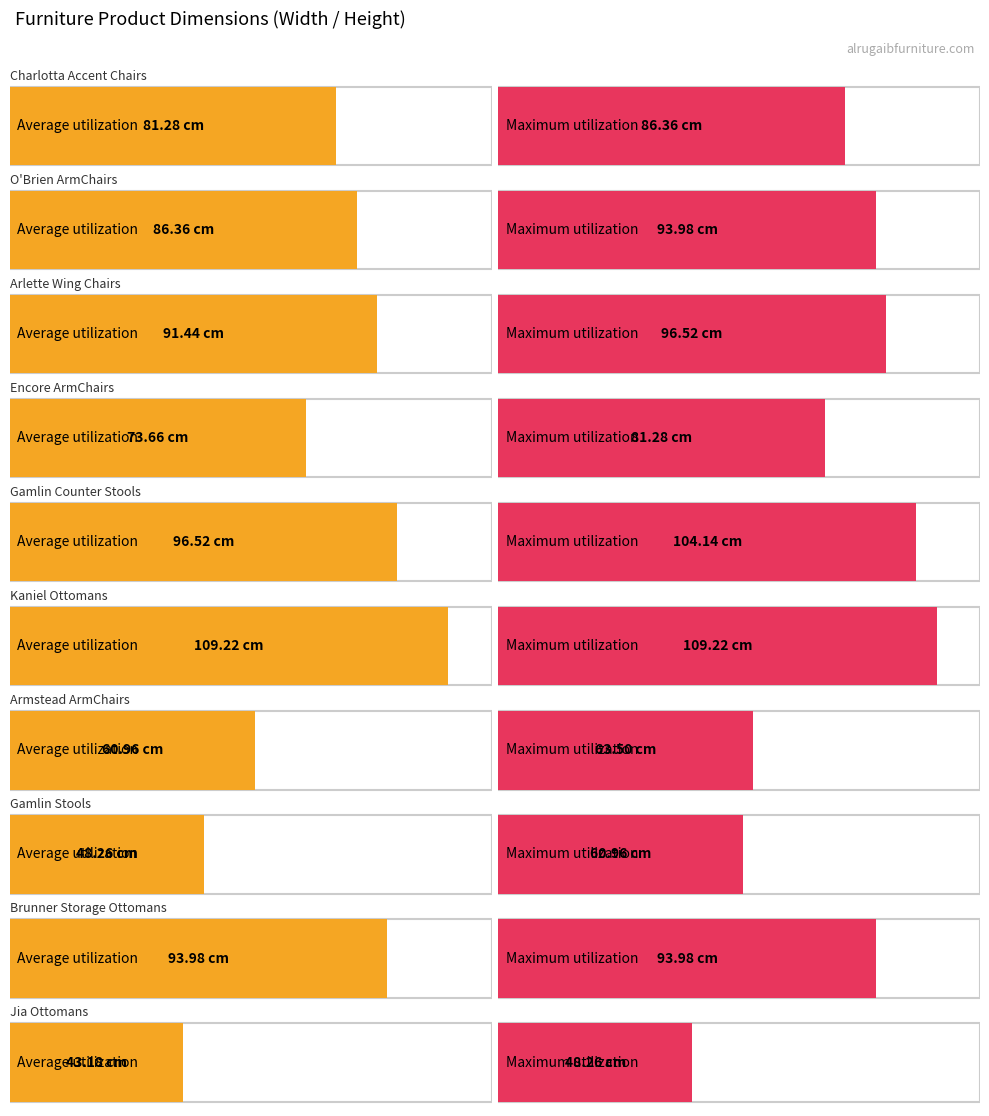

At how many categories does at least one series exceed 92?

5